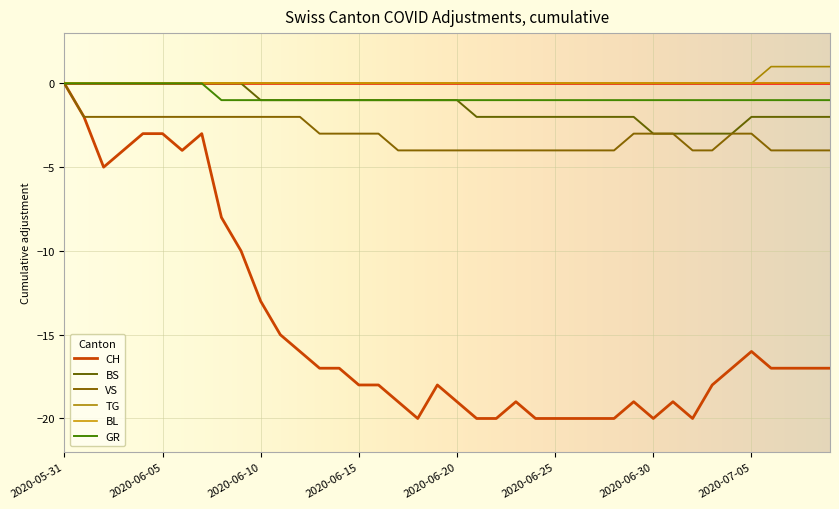

How many lines are shown in the chart?

6